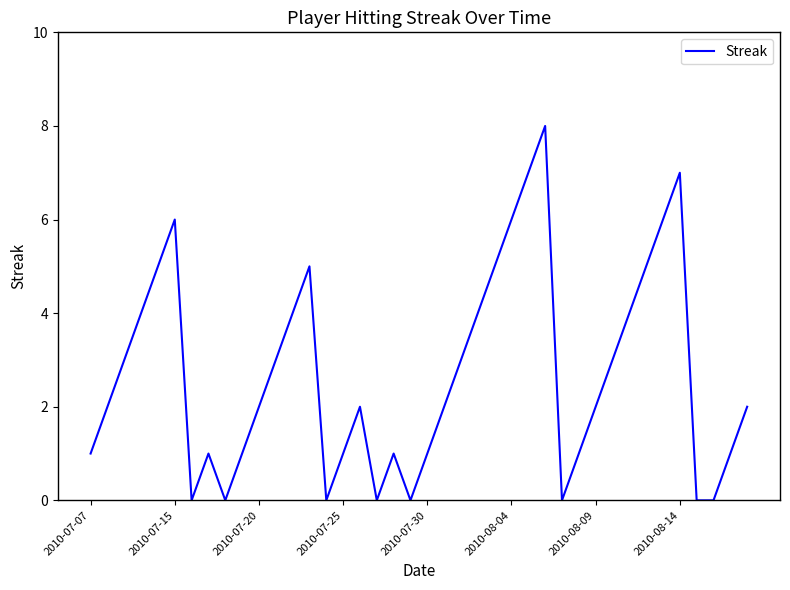

What is the maximum value shown in the chart?

8